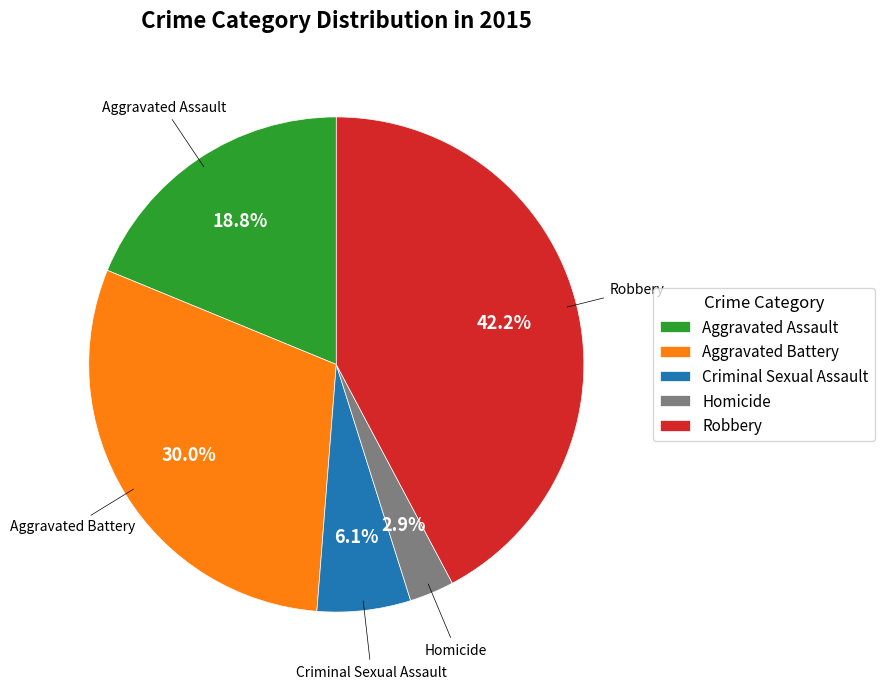

Between Criminal Sexual Assault and Robbery, which is larger?

Robbery